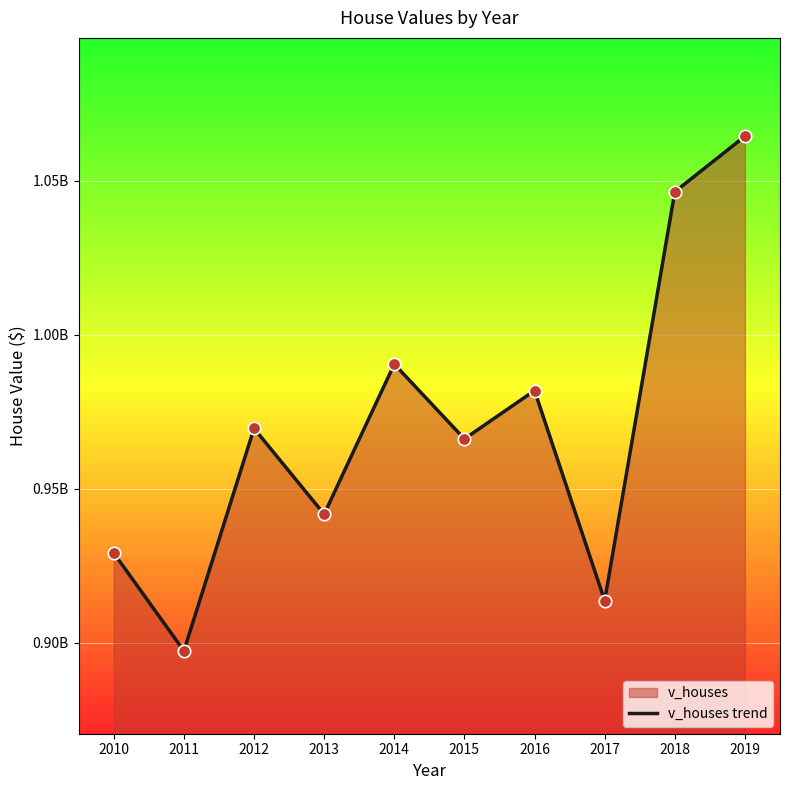

Which has a higher value, 2016 or 2015?

2016